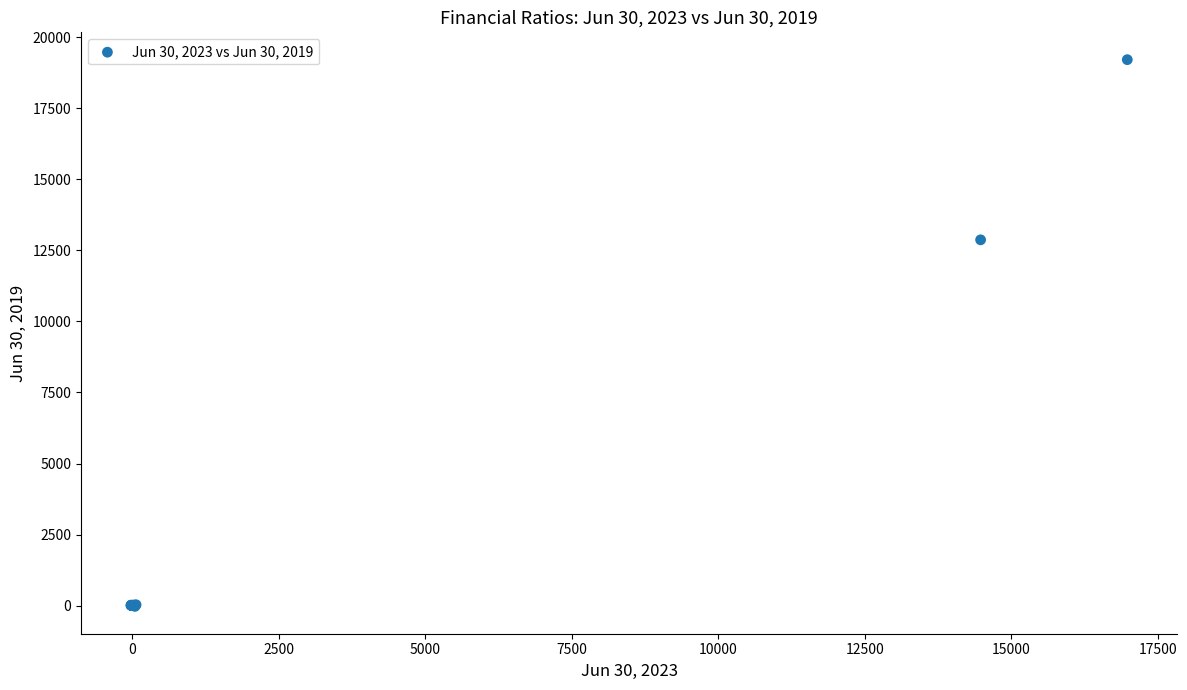

What Y value in the scatter plot is closest to 9590?

12870.0